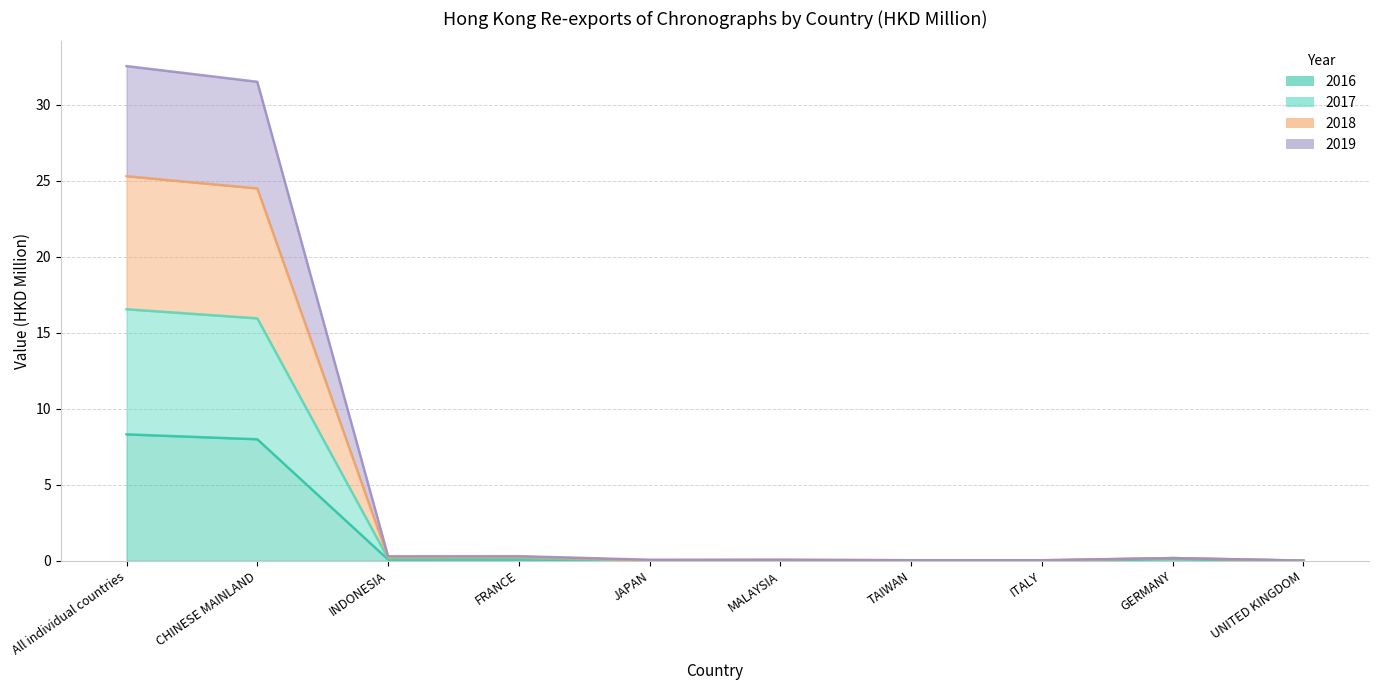

What is the difference between the highest and lowest values at All individual countries?

24.2